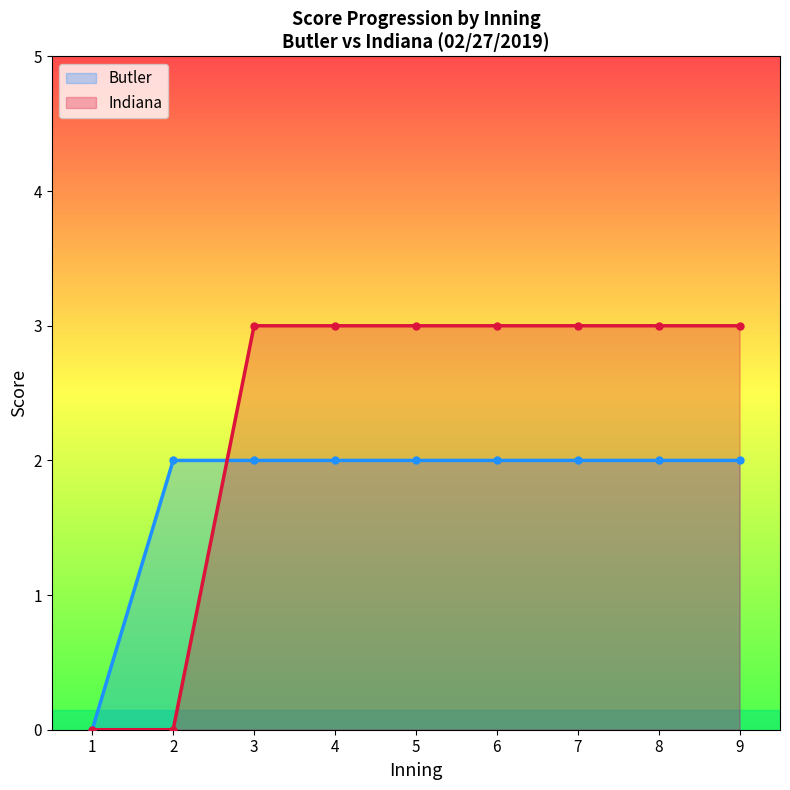

How many data points in Indiana are less than 3?

2